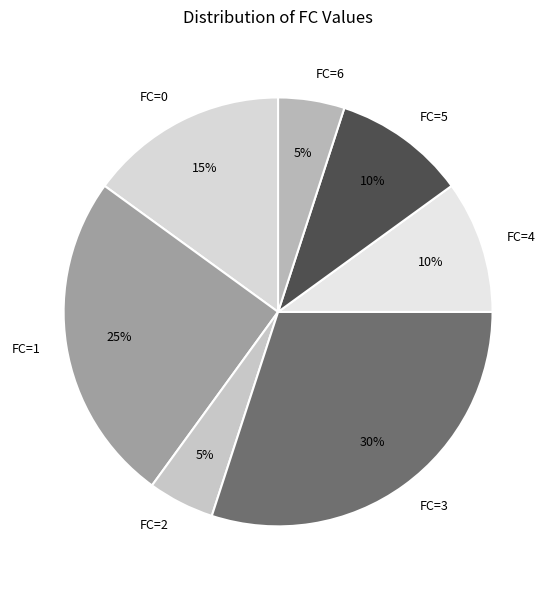

Approximately how many times larger is the value at FC=3 compared to FC=2?

6.0